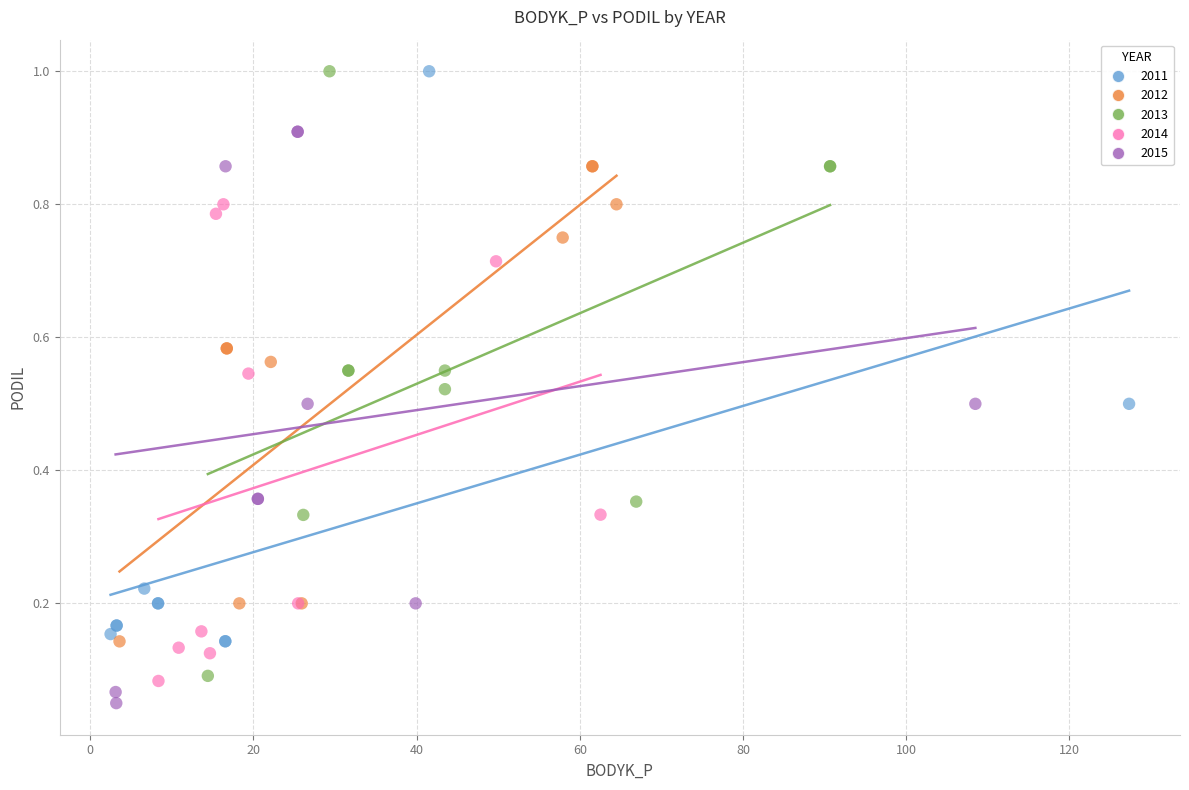

What are all the series names shown in the legend?

2011, 2012, 2013, 2014, 2015